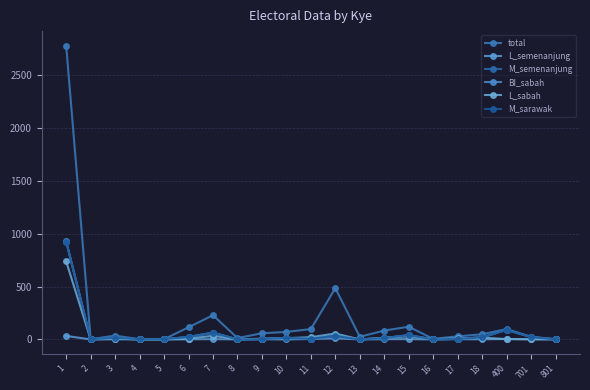

At how many categories does at least one series exceed 372?

2